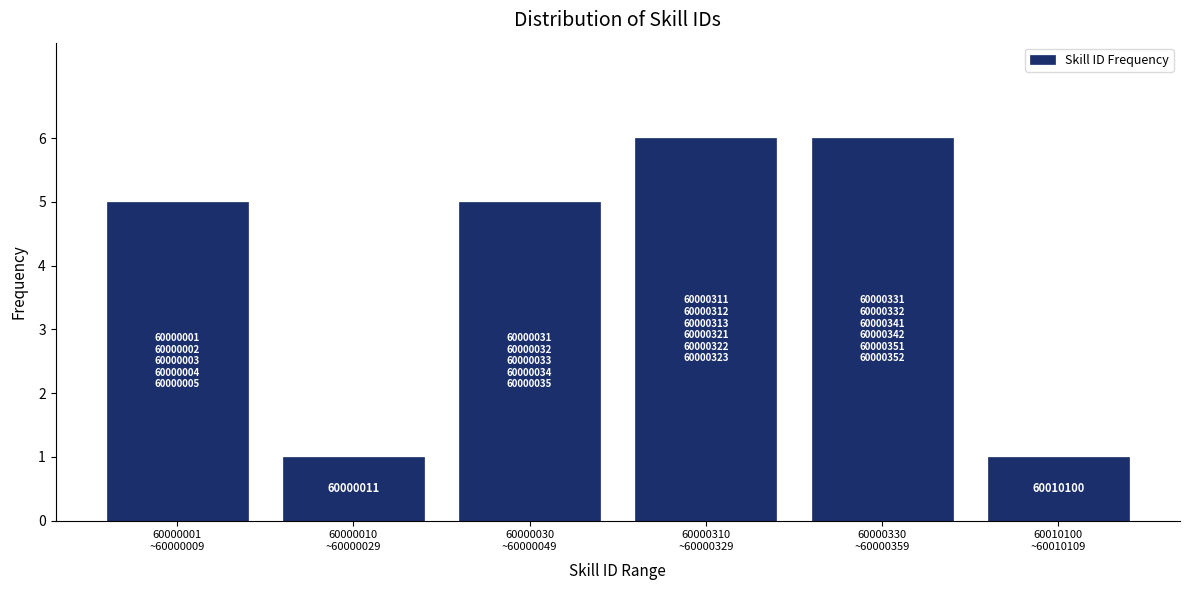

Reading left to right, extract all data points from this chart.

5	1	5	6	6	1